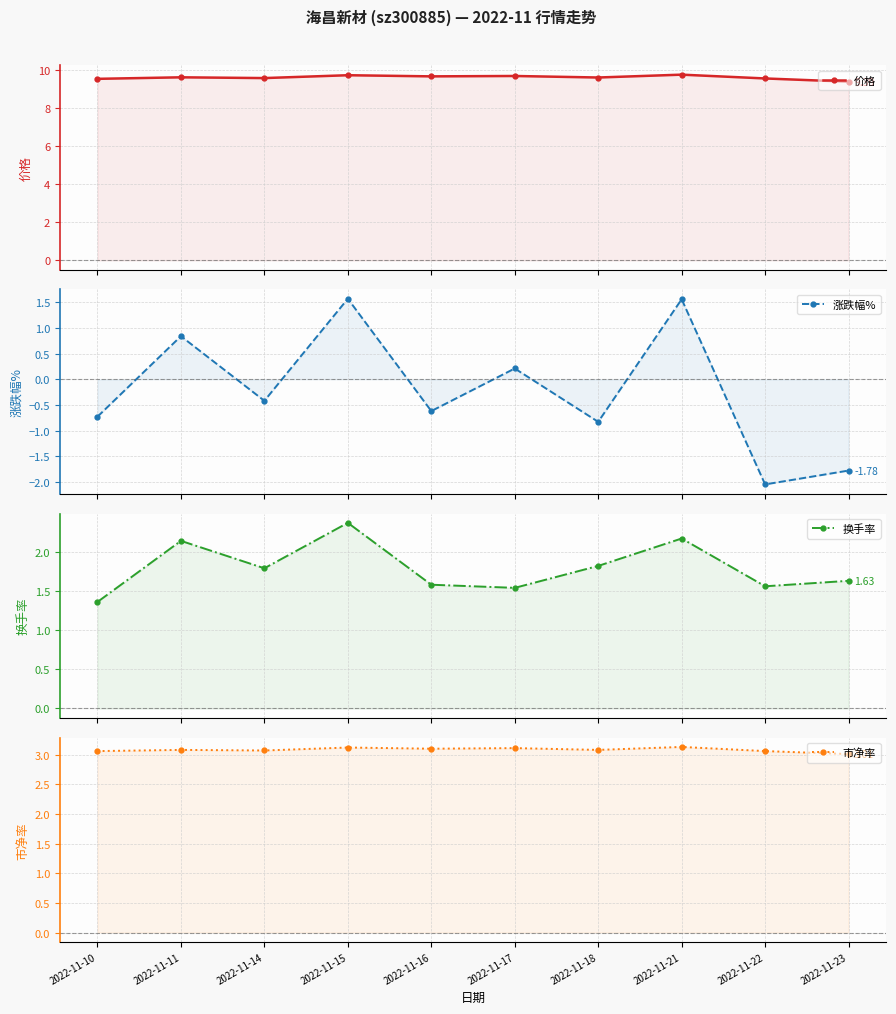

What is the value of the 换手率 point at the 4th from the left?

2.4